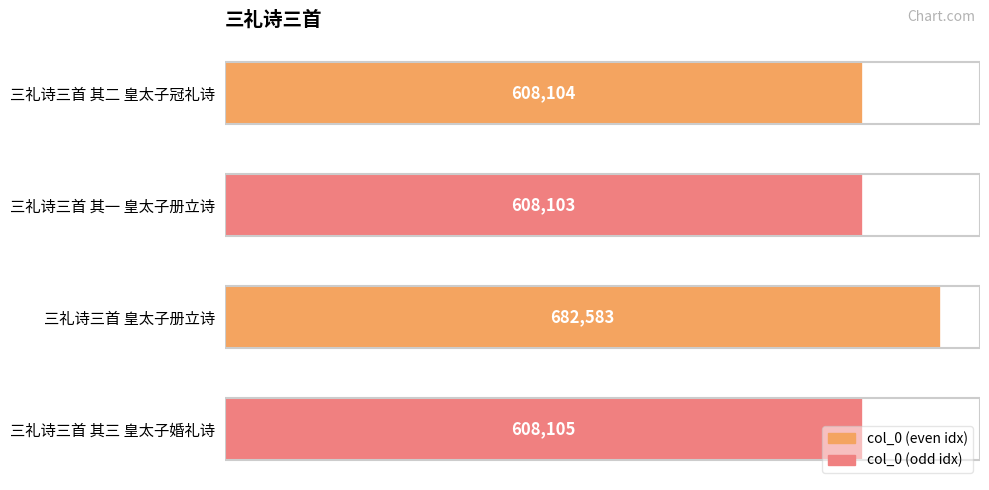

Which label corresponds to the largest value in the chart?

三礼诗三首 皇太子册立诗